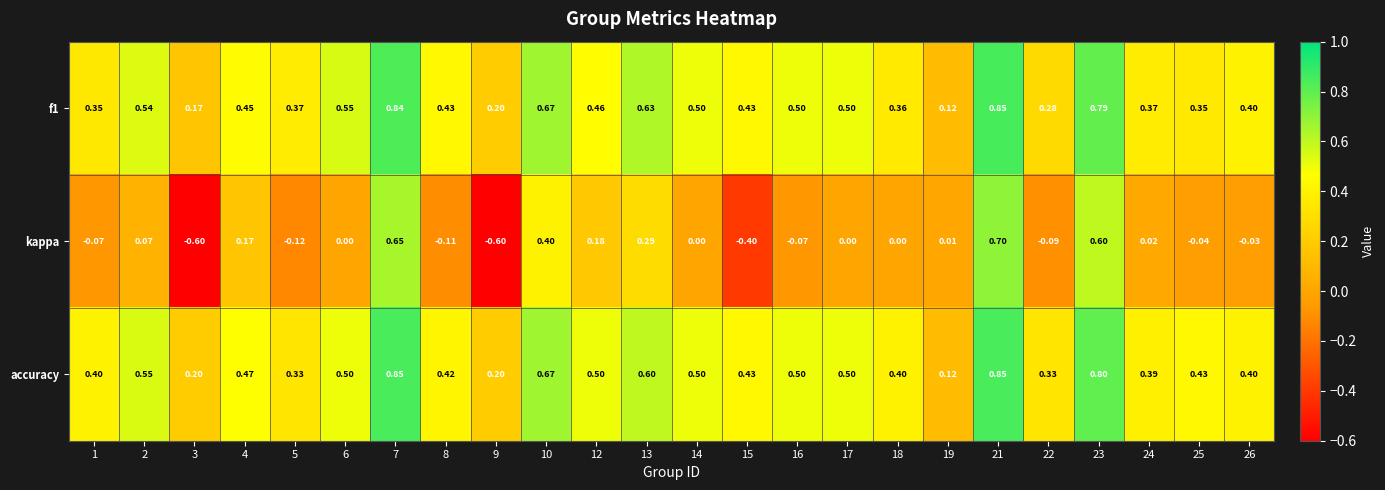

Which series changed the most between 1 and 23?

kappa